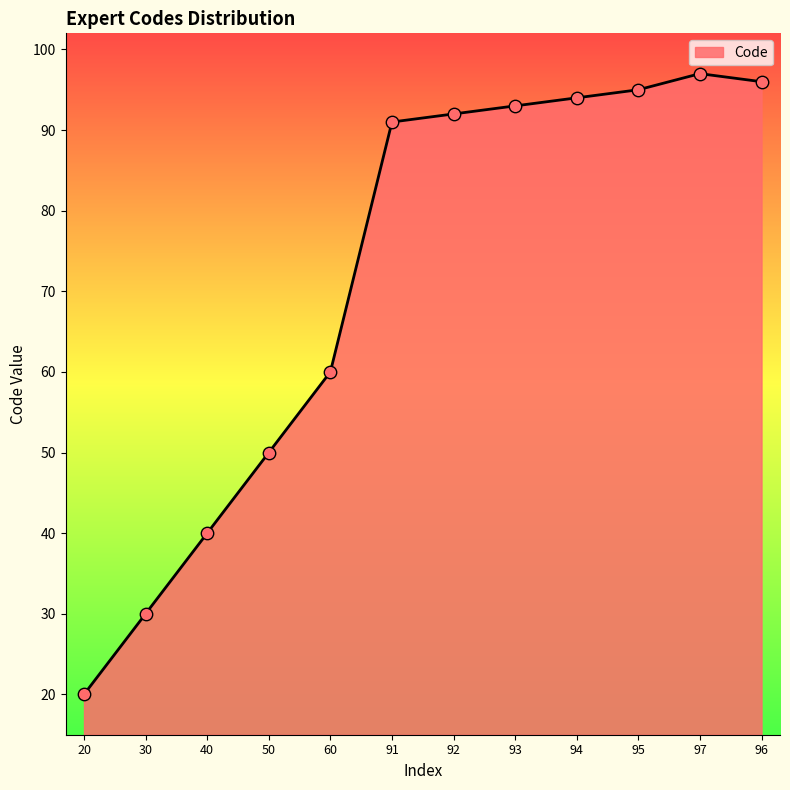

Between 60 and 96, which is larger?

96